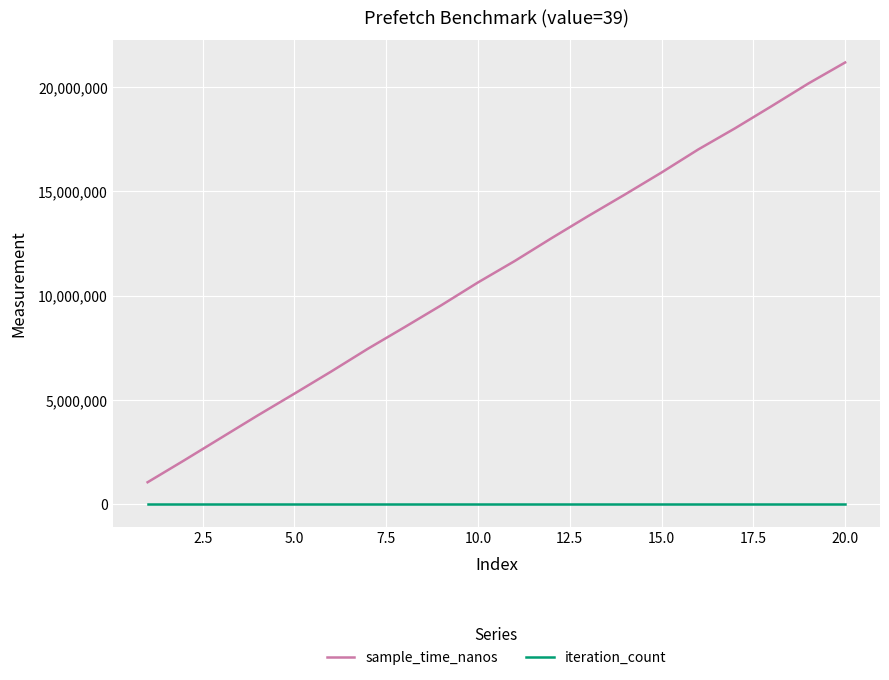

Which series has the widest spread of values?

sample_time_nanos